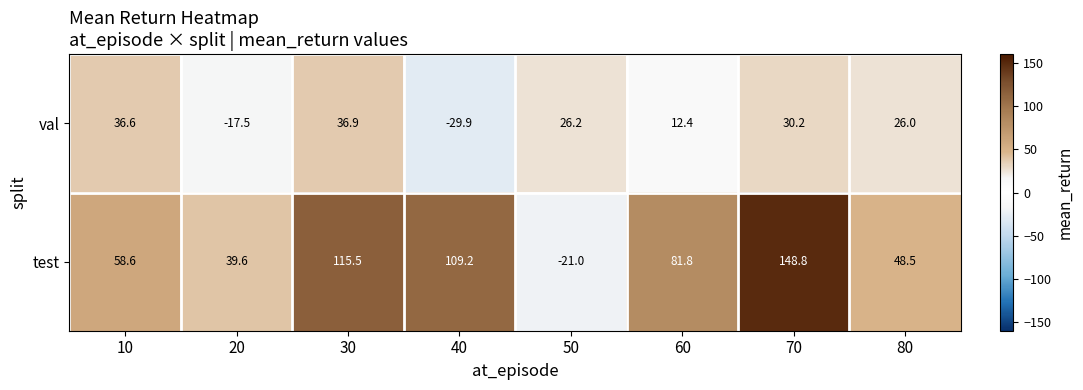

What is the maximum value shown in the chart?

148.8